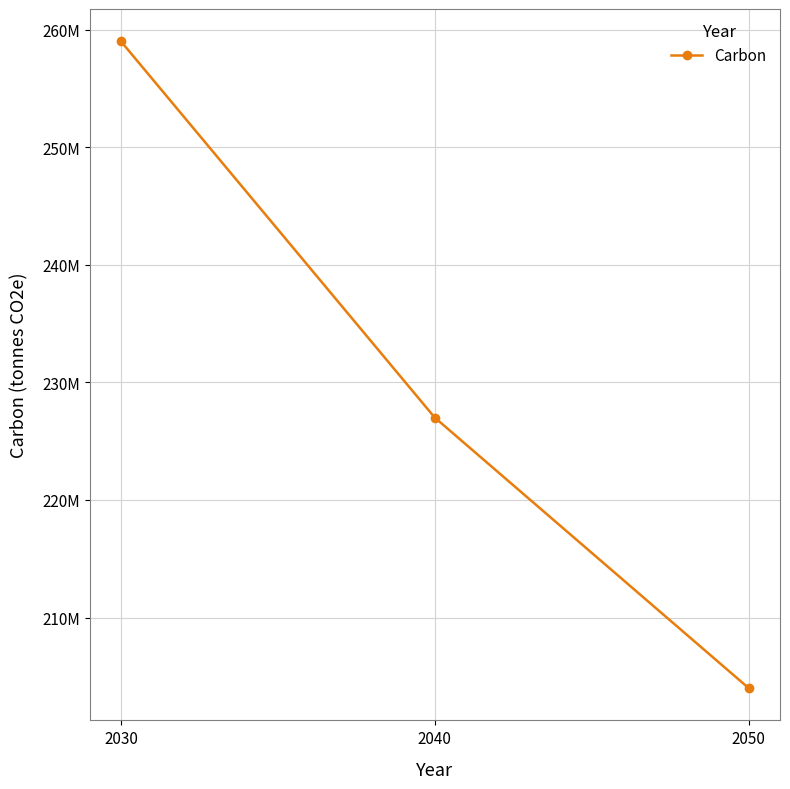

Is this an area chart (filled region under the line)?

No